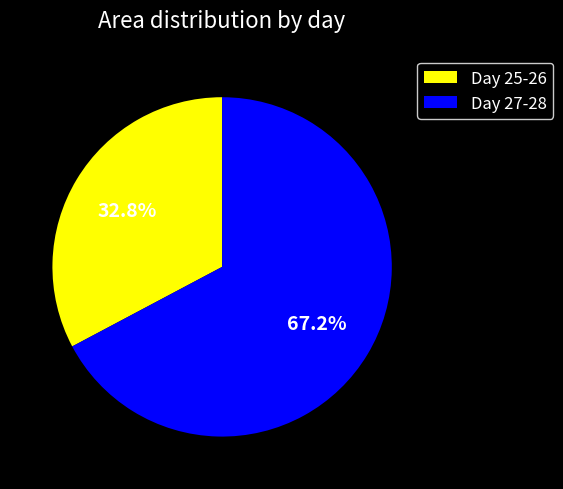

Do Day 27-28 and Day 25-26 together represent more than half of the pie?

Yes